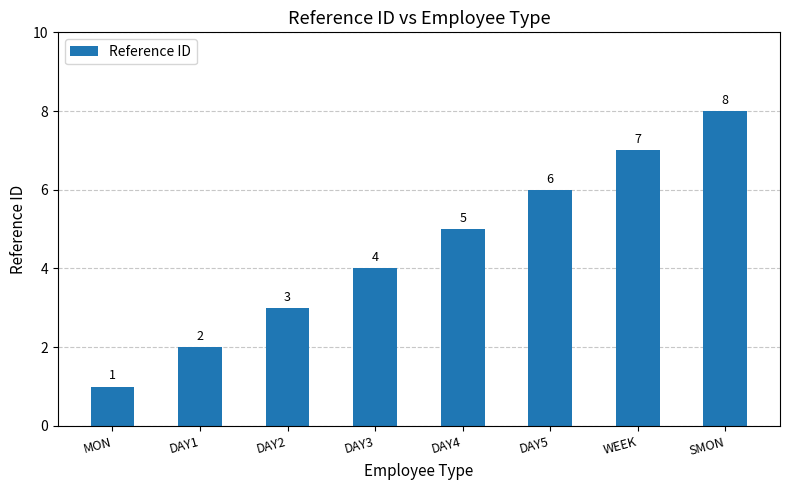

Where is the data nearest to the value 4?

DAY3